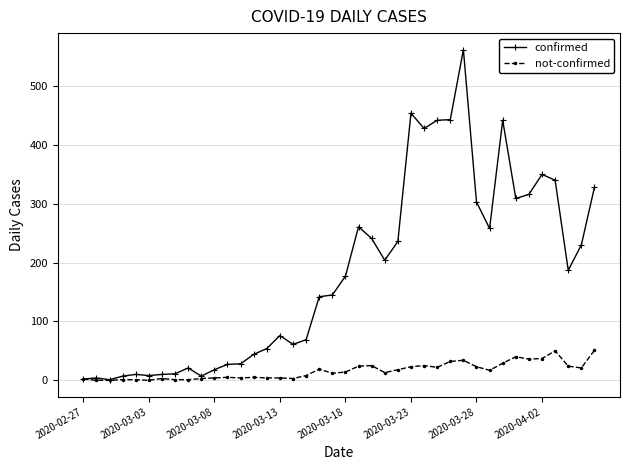

Which series has the largest total across all categories?

confirmed